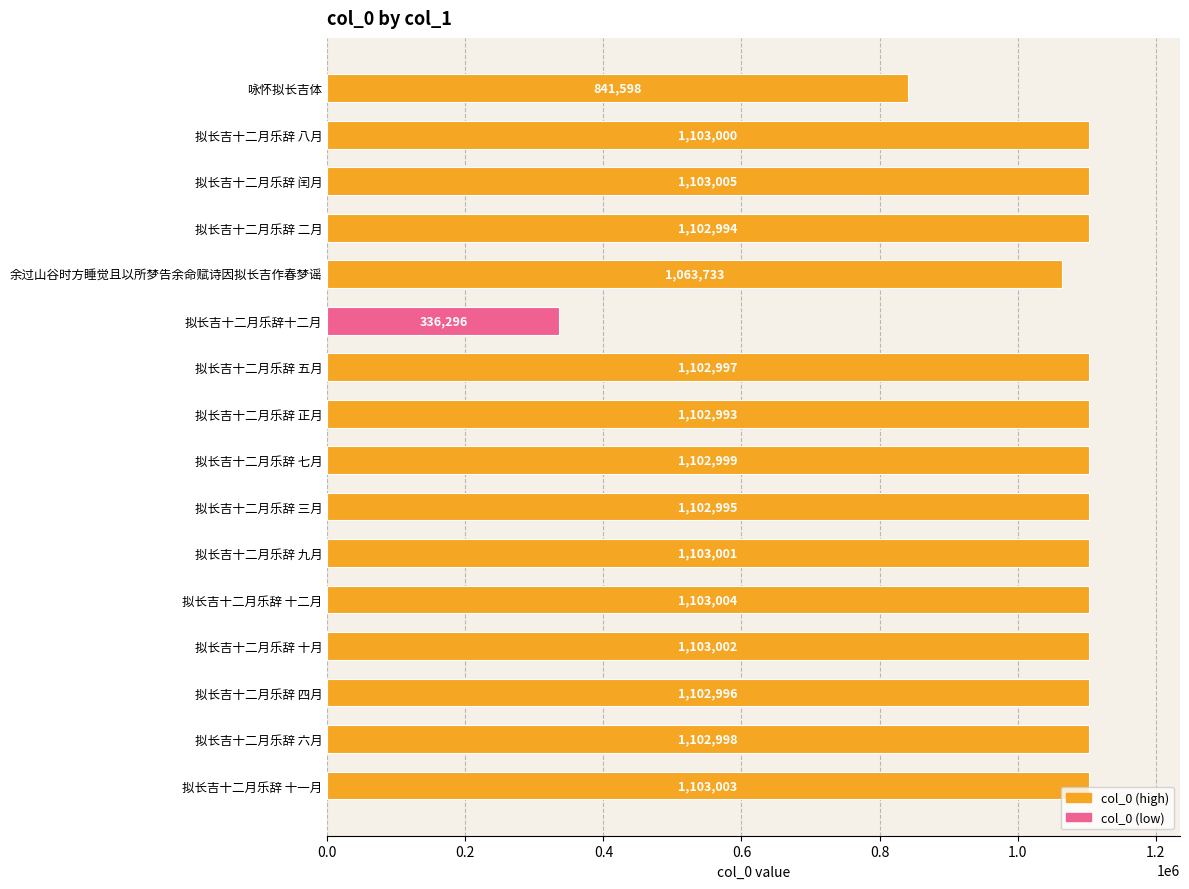

What is the sum of all values?

16580614